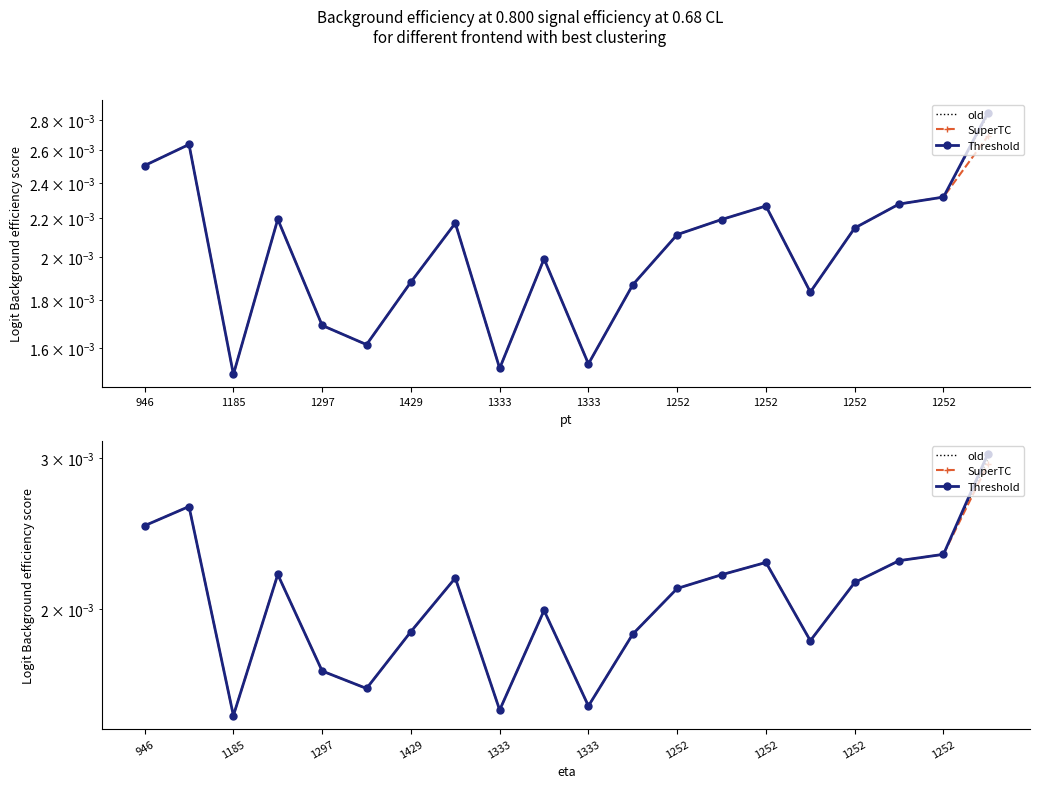

True or false: SuperTC and Threshold intersect in this chart.

False